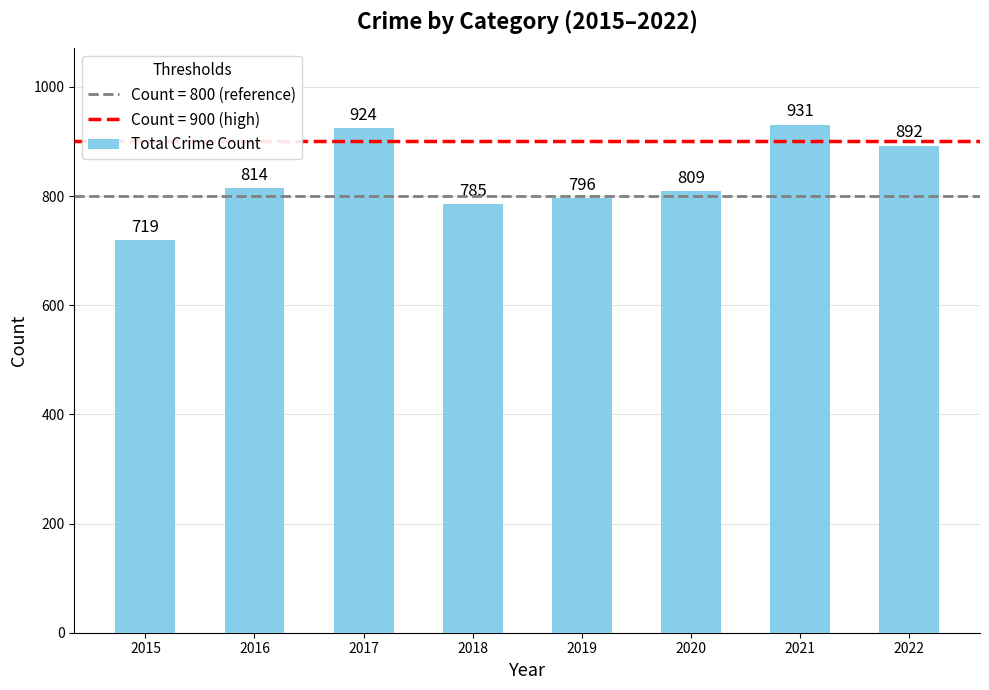

Which label corresponds to the smallest value in the chart?

2015